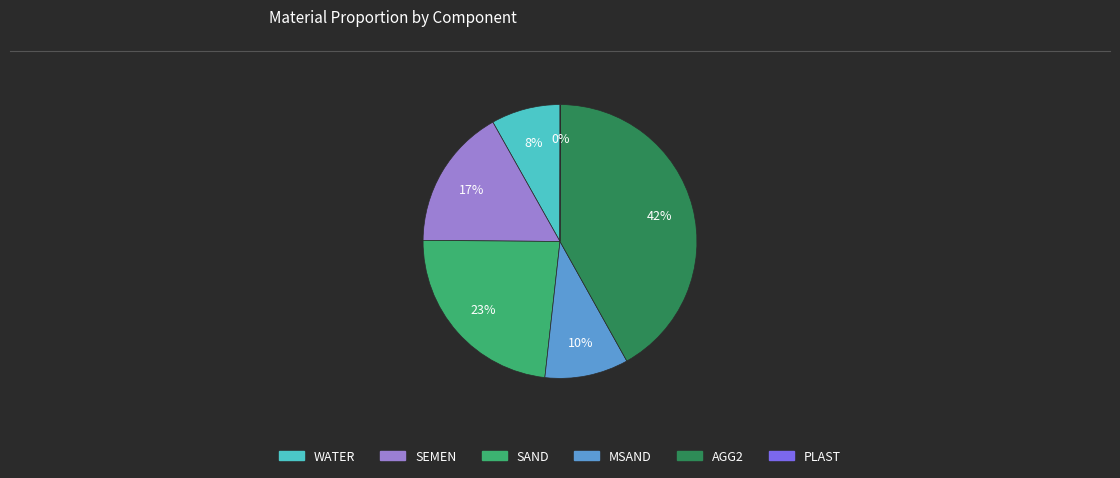

To the nearest percent, what is the difference between the WATER and AGG2 slice percentages?

34%